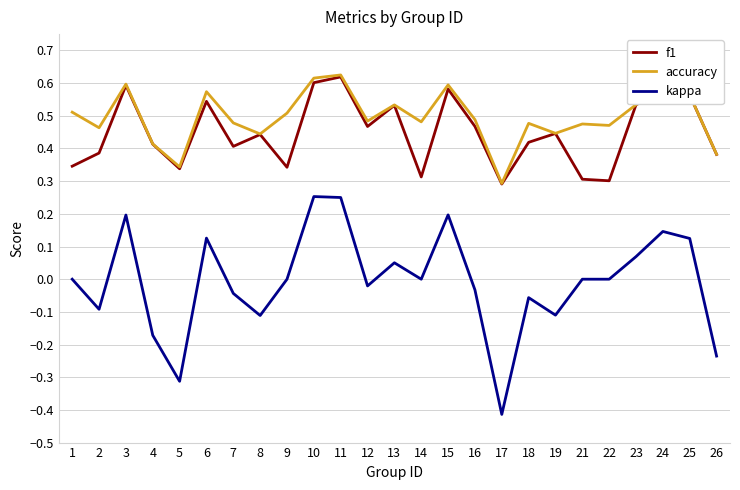

True or false: kappa and f1 cross at least once.

False